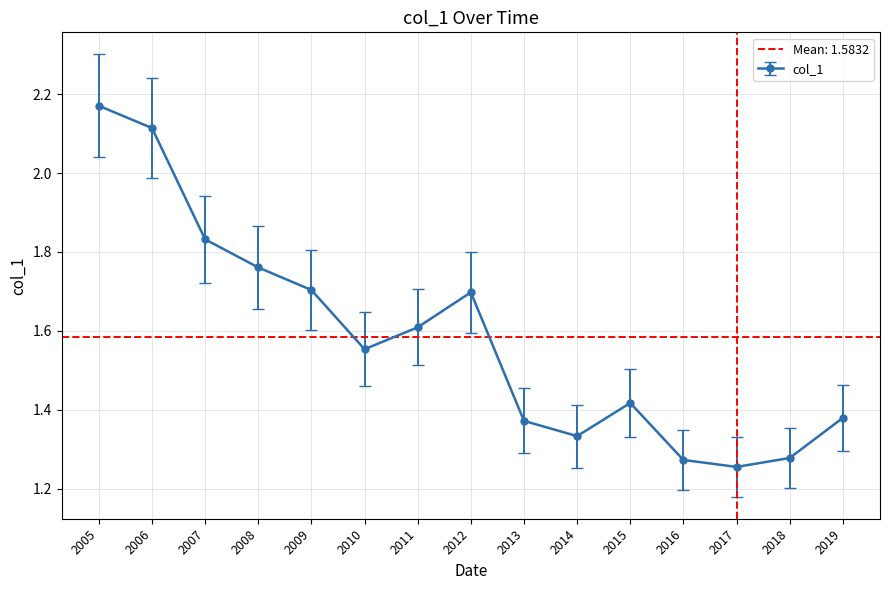

How many points are lower than both their immediate neighbors (excluding endpoints)?

3